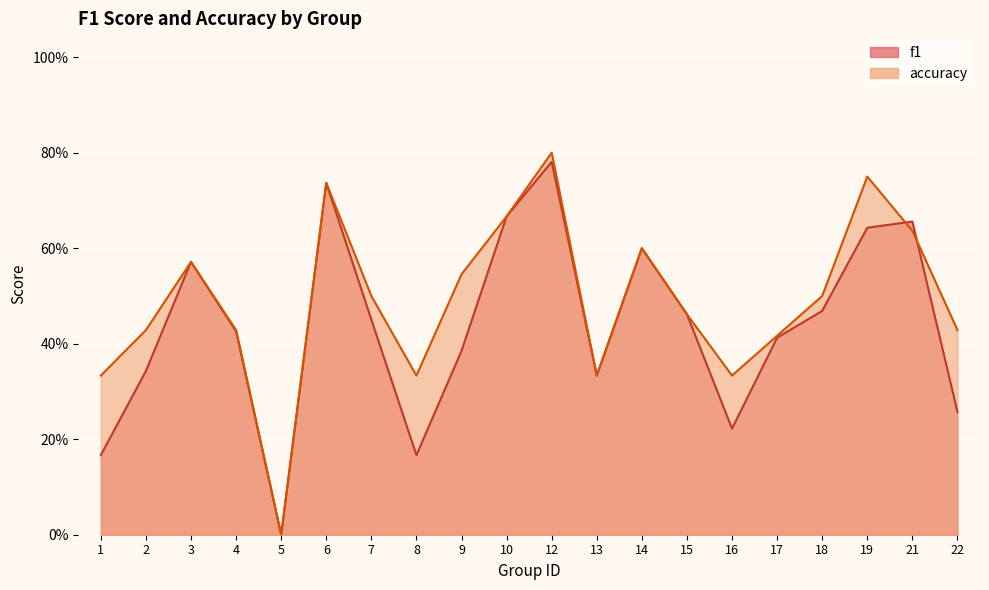

Which series has the widest spread of values?

accuracy